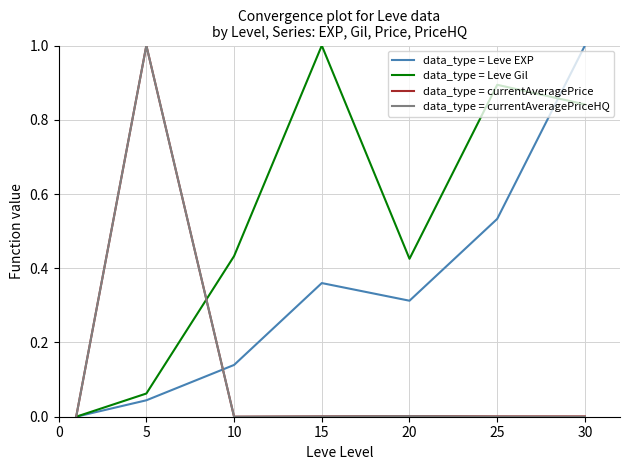

True or false: data_type = Leve Gil has more than 1 interior local peaks.

True